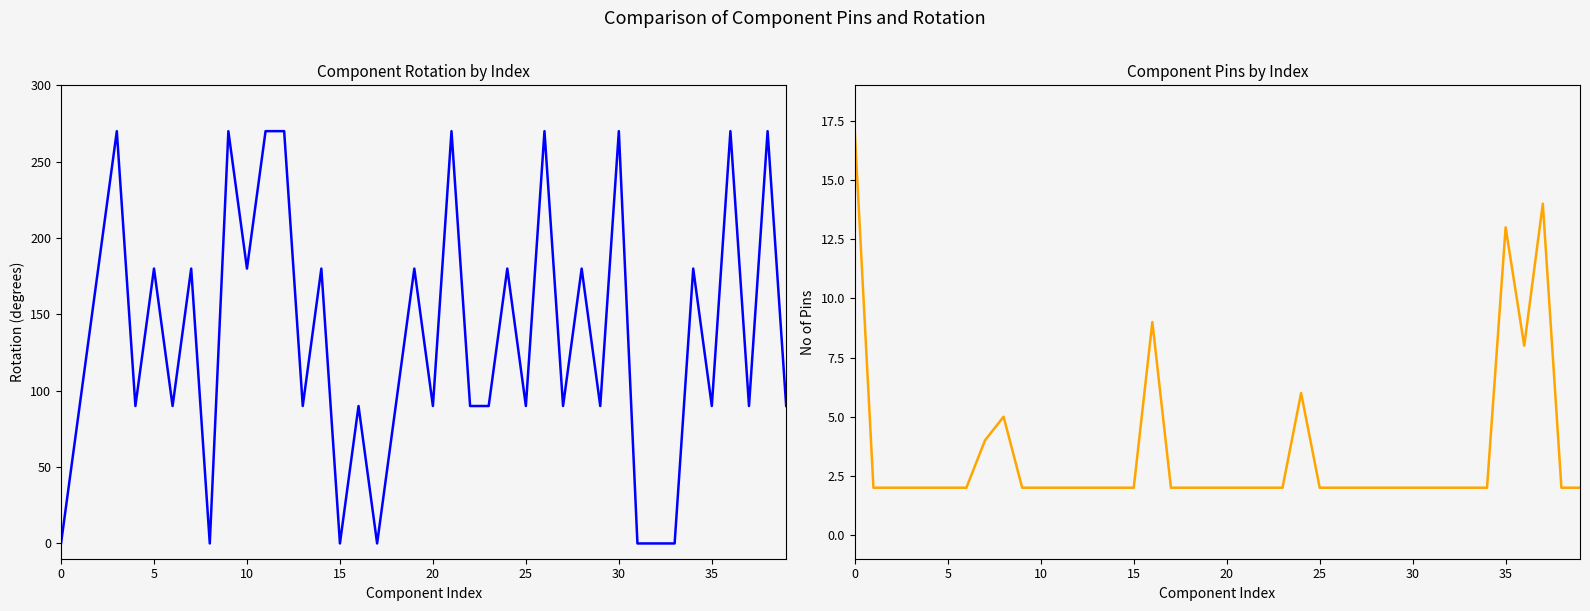

What is the label of the 3rd point from the right?

37